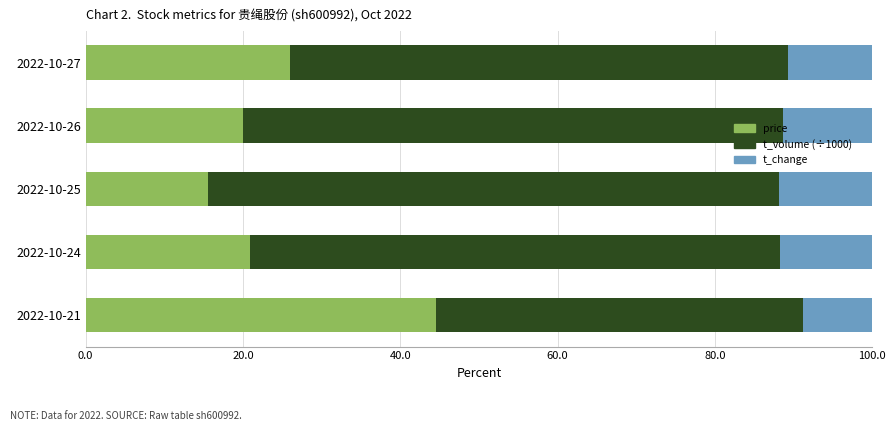

At which label is price closest to 30?

2022-10-27